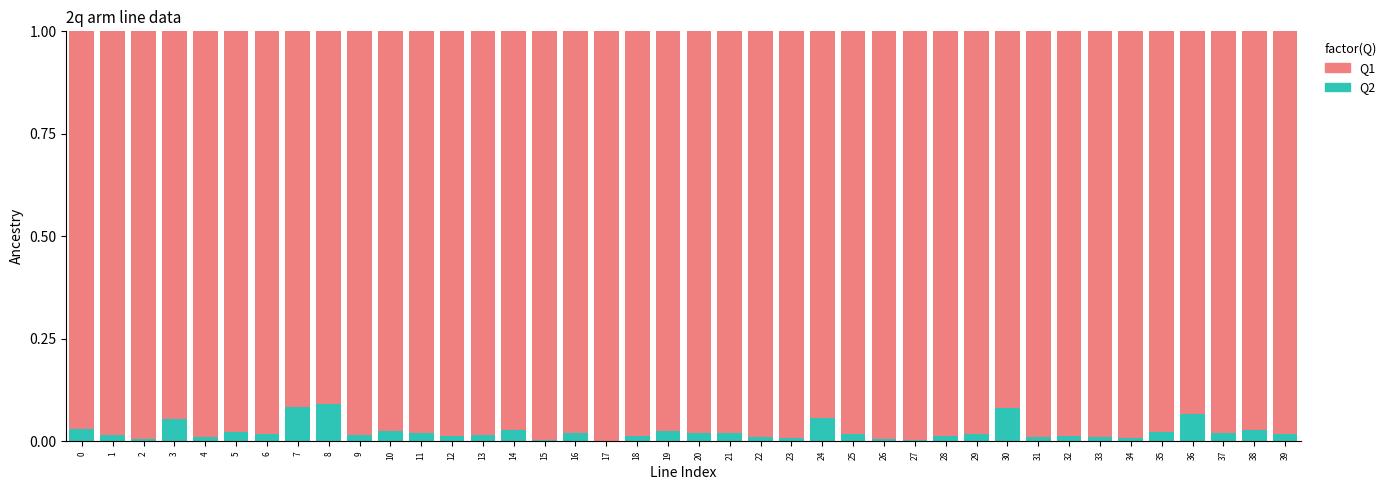

The Q2 series shows 0.0 at 13. True or false?

False